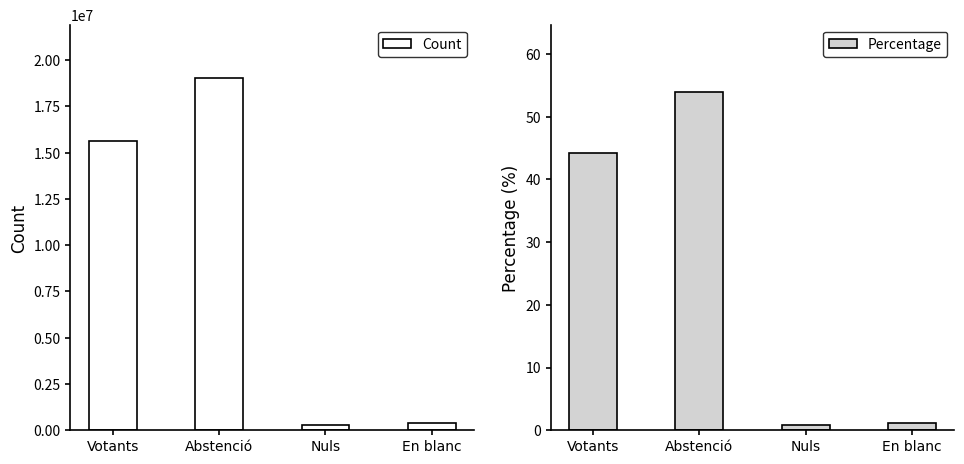

Where is Count nearest to the value 9674235?

Votants